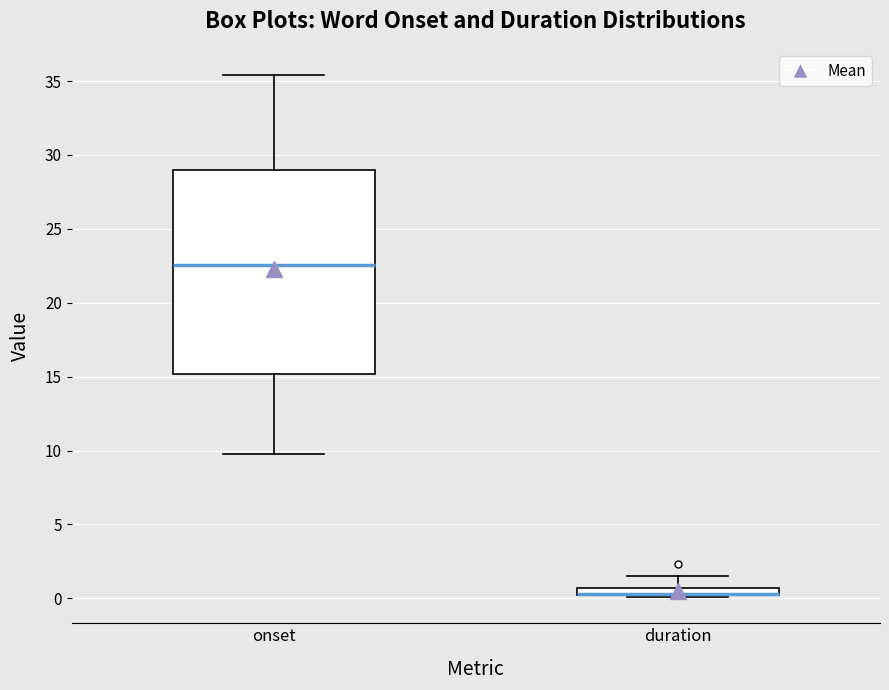

Where is the upper edge of the box for duration on the y-axis? The values are not printed on the chart, so give them approximately, as read against the axis.

0.5